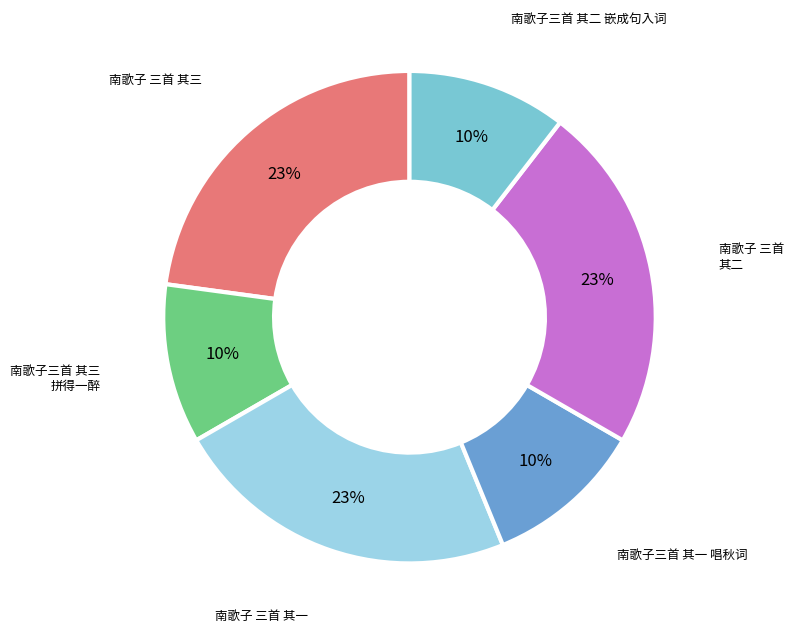

Is there a majority slice in this chart?

No